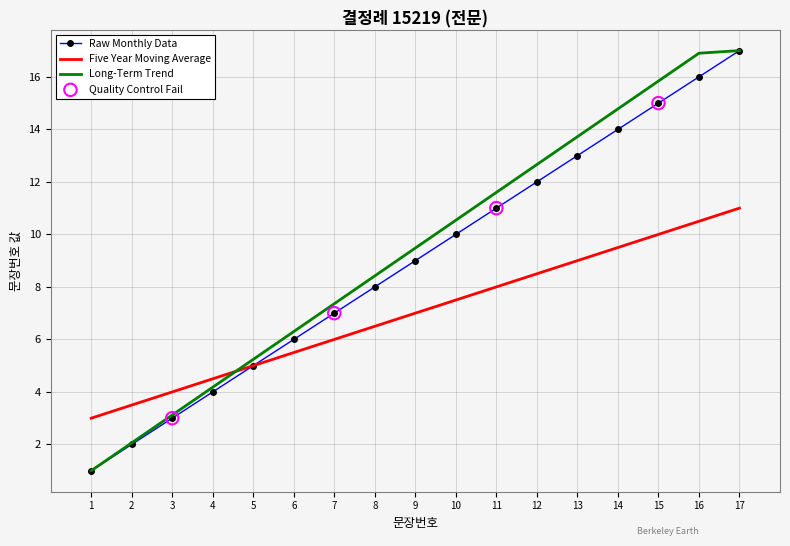

What is the spread (max minus min) of values at 1?

2.0